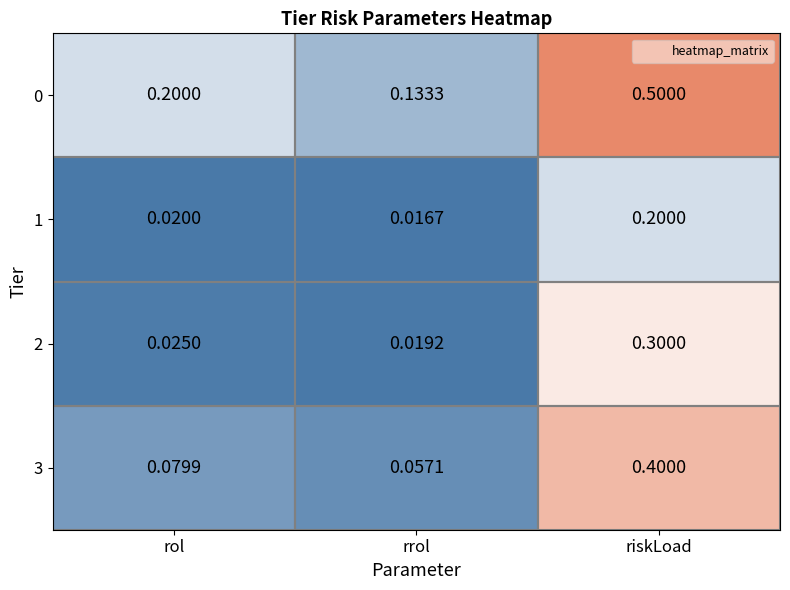

List the labels in order of 1 value, smallest first.

rrol, rol, riskLoad